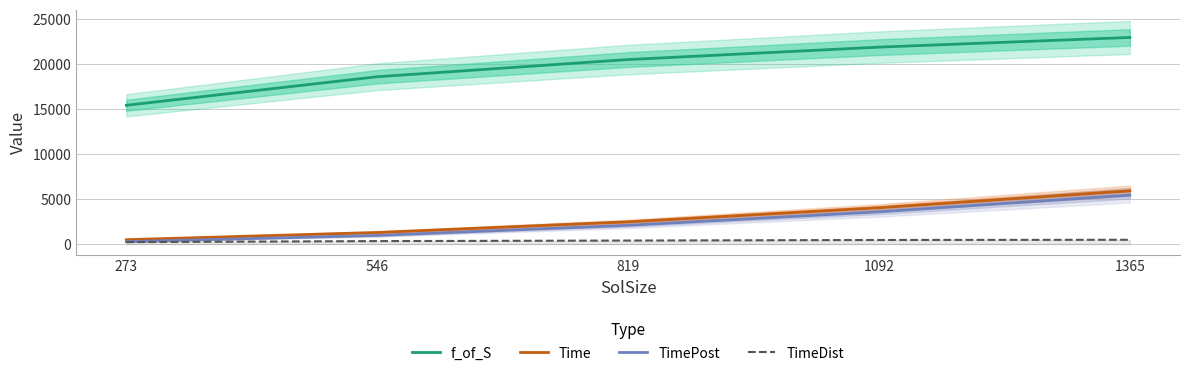

Rank the series at 273 from highest to lowest value.

f_of_S, Time, TimePost, TimeDist